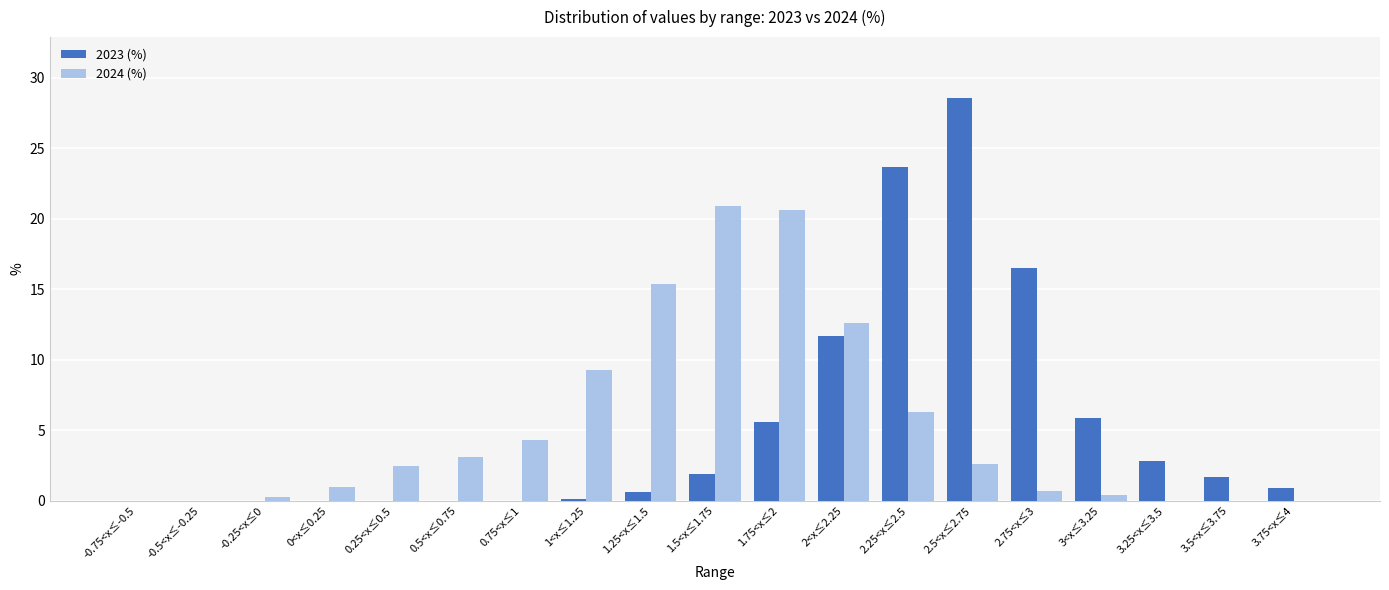

What is the highest value of the 2023 (%) series?

28.6